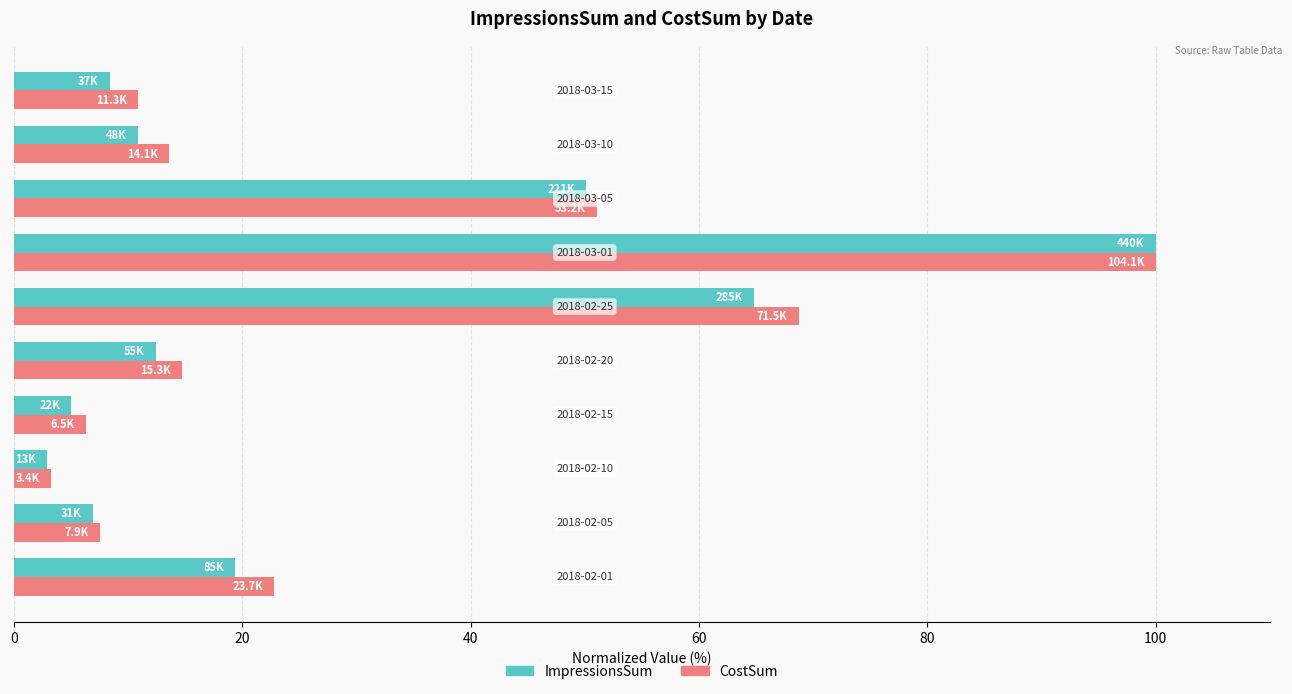

What is the highest value of the CostSum series?

100.0